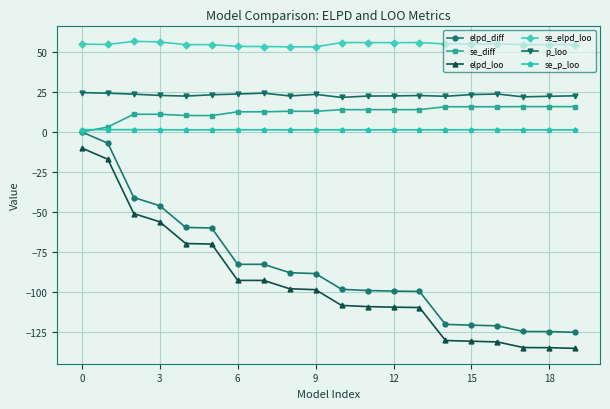

What is the maximum value shown in the chart?

56.7